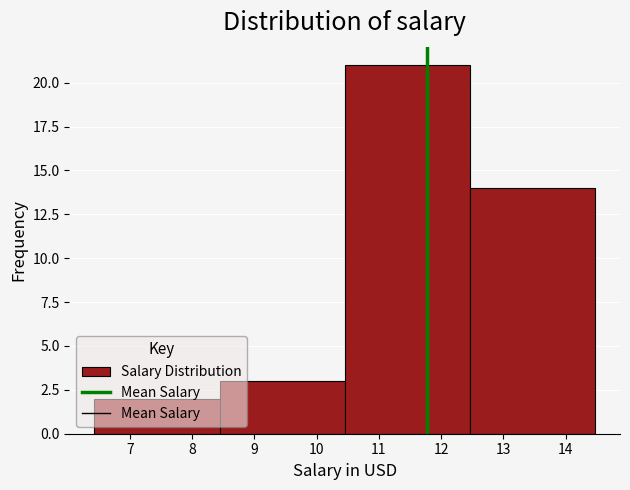

How tall is the bar that spans 8.4 to 10.4 on the x-axis? Neither the bar edges nor the heights are printed on the chart, so give them approximately, as read against the axes.

3